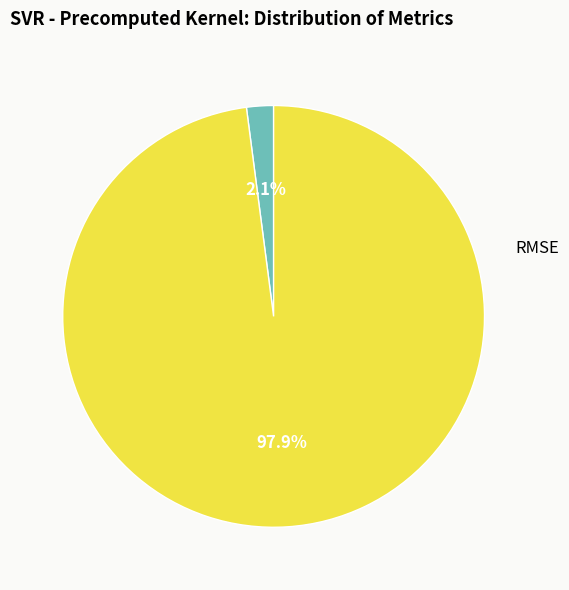

What percentage is NOT represented by R-squared?

97.9%